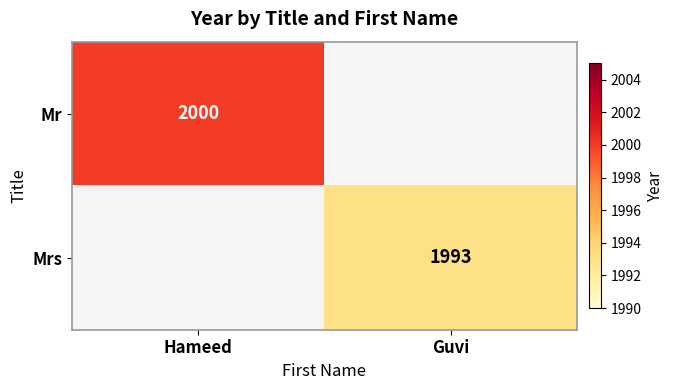

Is it true that Mrs equals 3468 at Guvi?

False